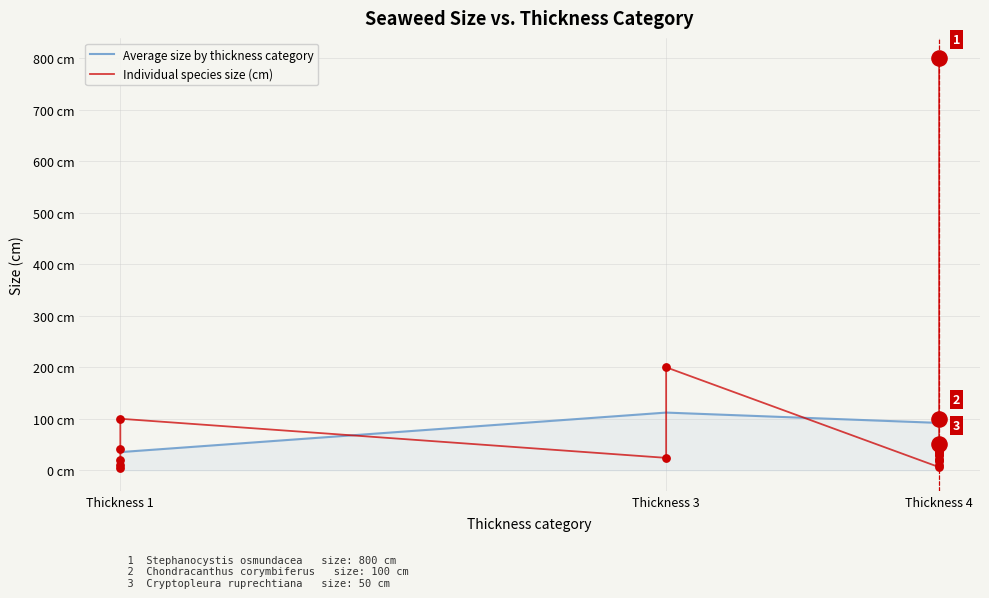

At how many categories does at least one series exceed 163?

2